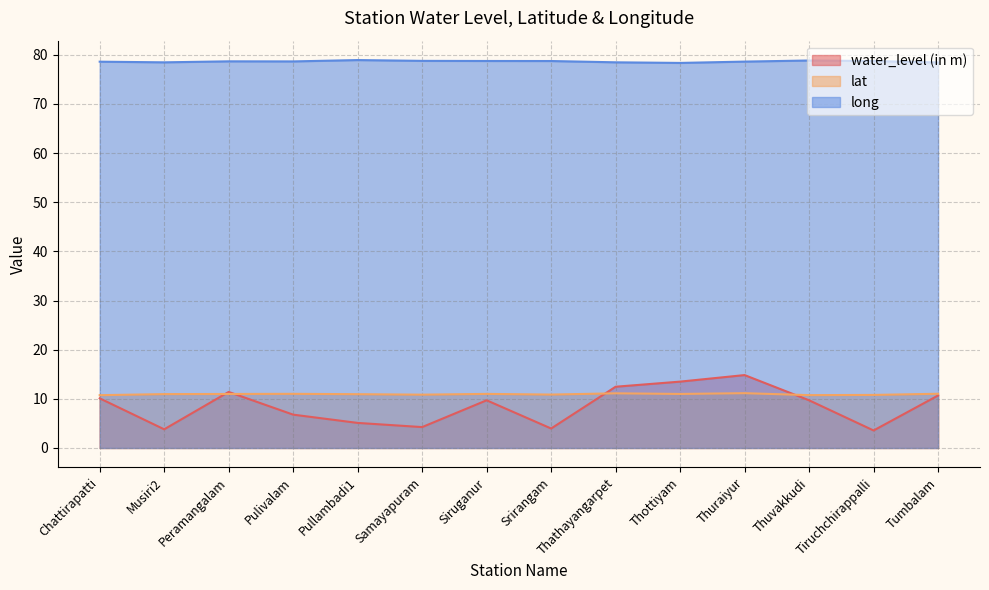

At which category does the chart reach its minimum across all series?

Tiruchchirappalli